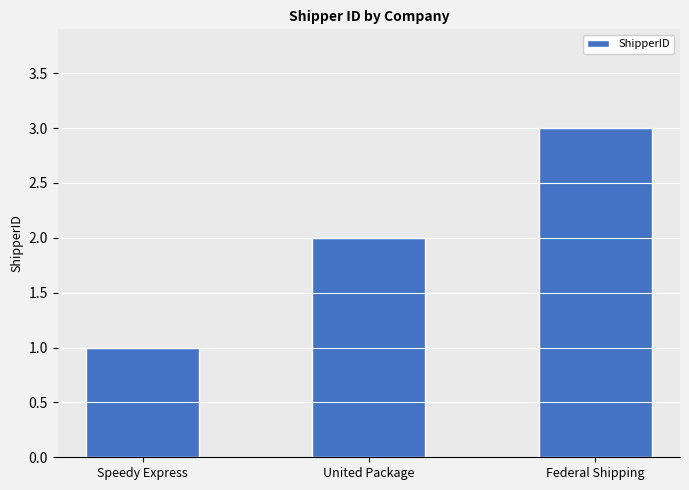

True or false: the data shows 3 at United Package.

False